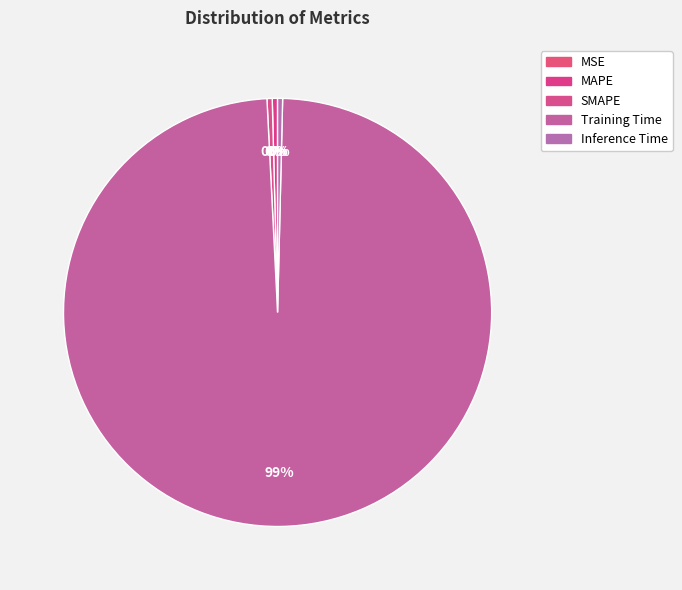

Which category accounts for the majority?

Training Time